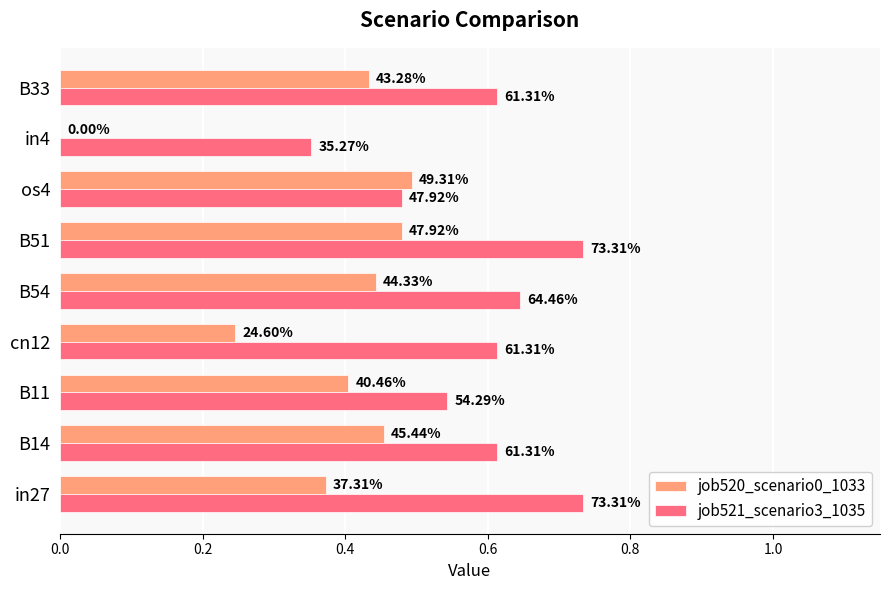

What are all the series names shown in the legend?

job520_scenario0_1033, job521_scenario3_1035